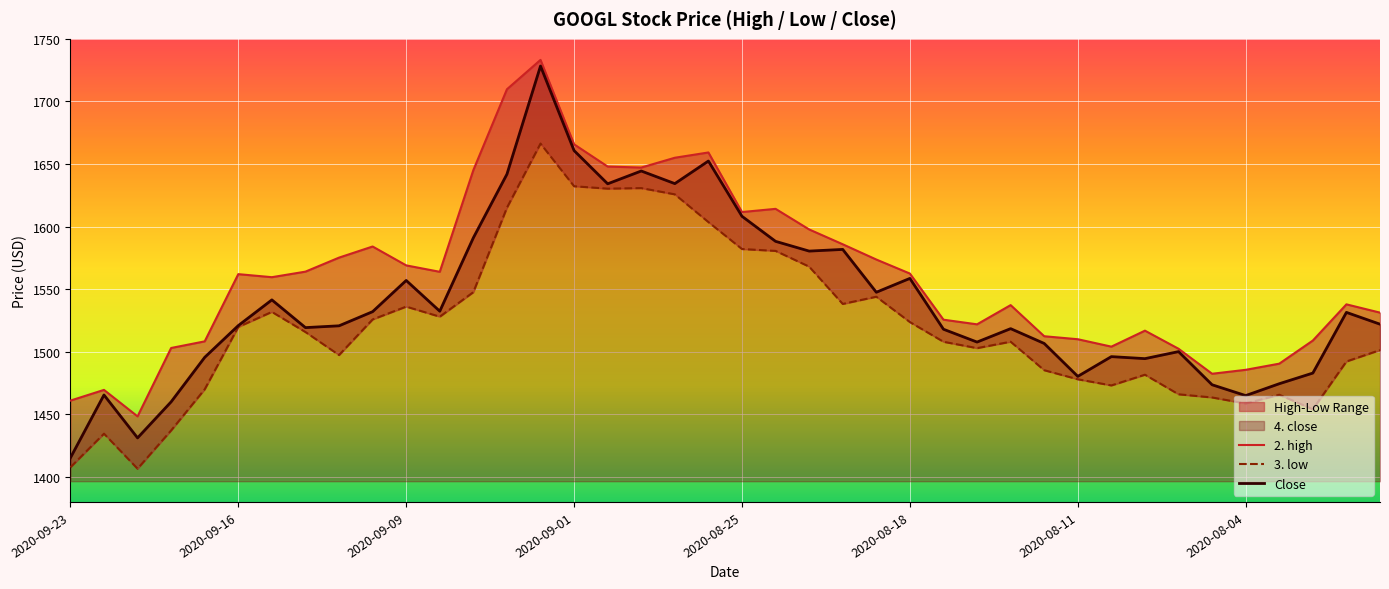

What is the highest value of the Close series?

1728.3